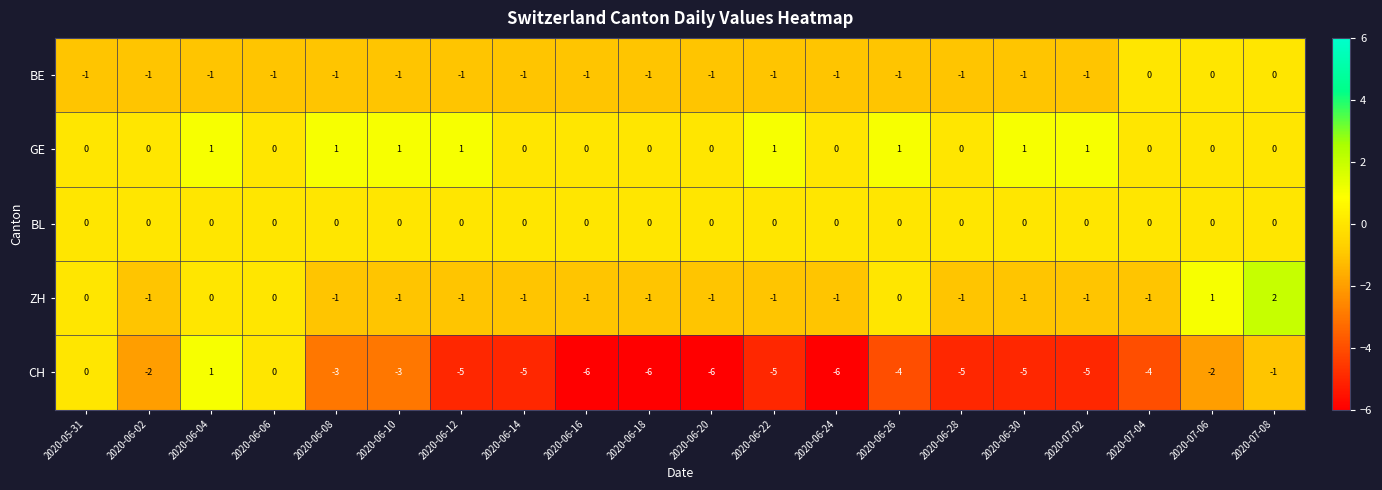

What is the sum of all GE values?

8